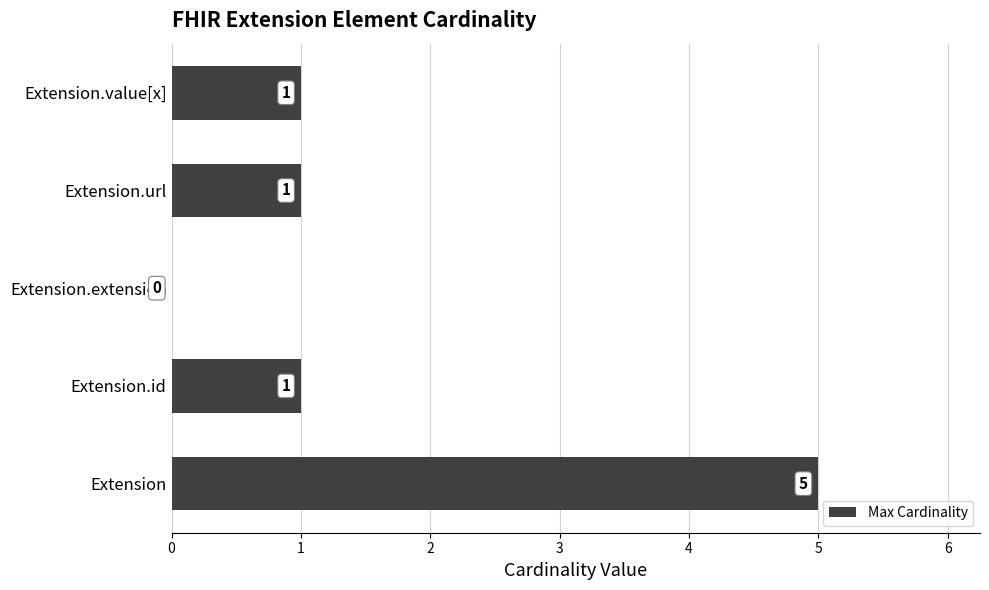

How many categories are shown in the chart?

5